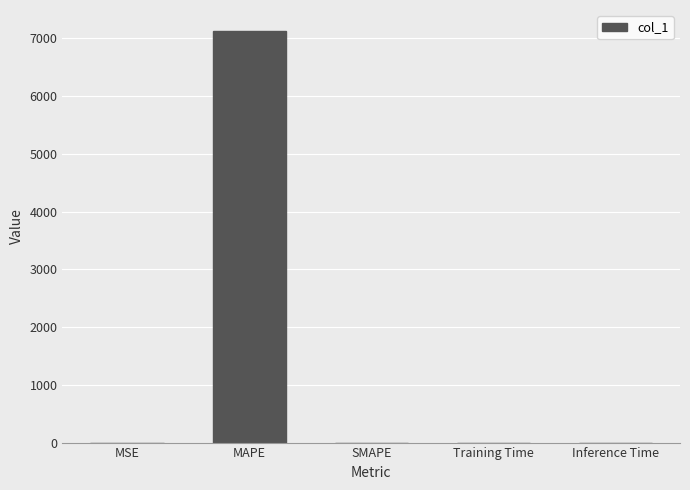

What is the sum of the values at SMAPE and MAPE?

7133.8